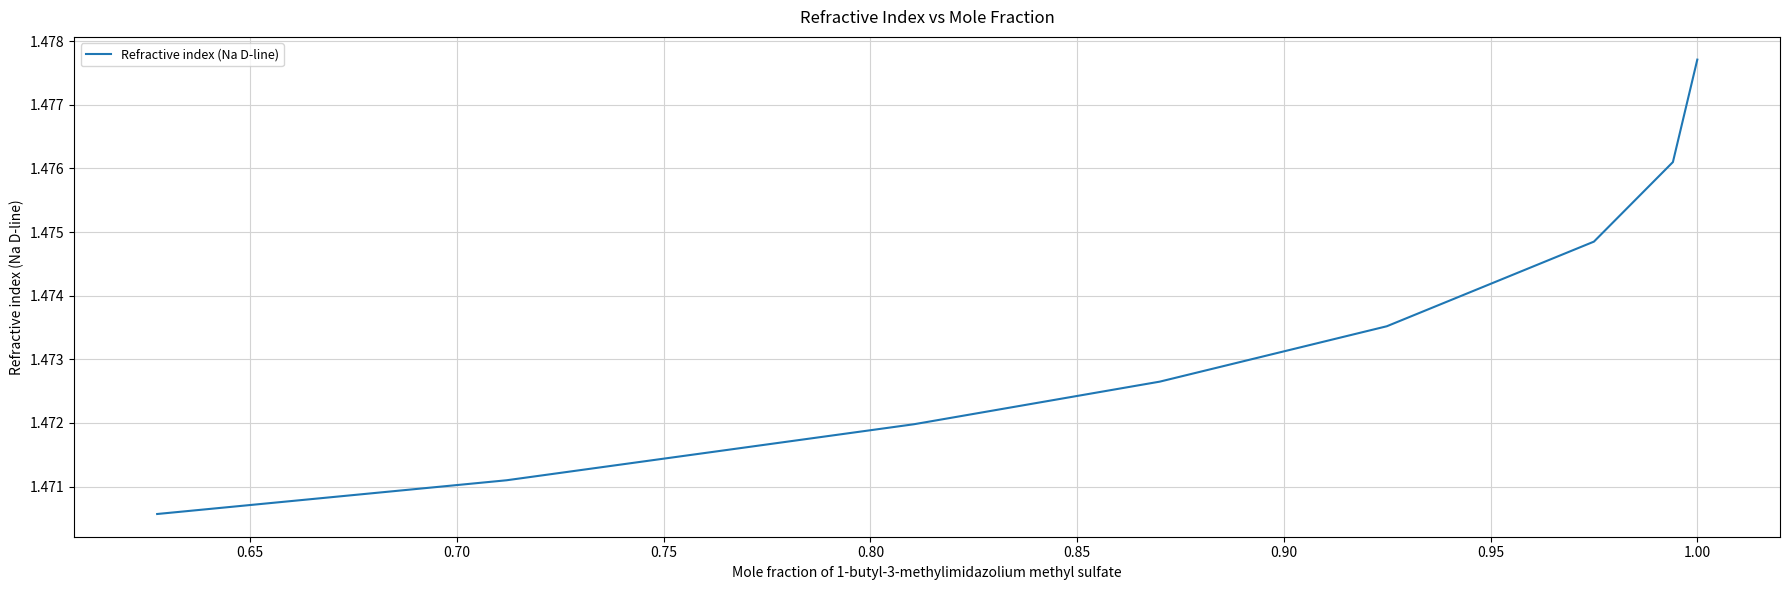

Count the values in the range 1 to 2.

8